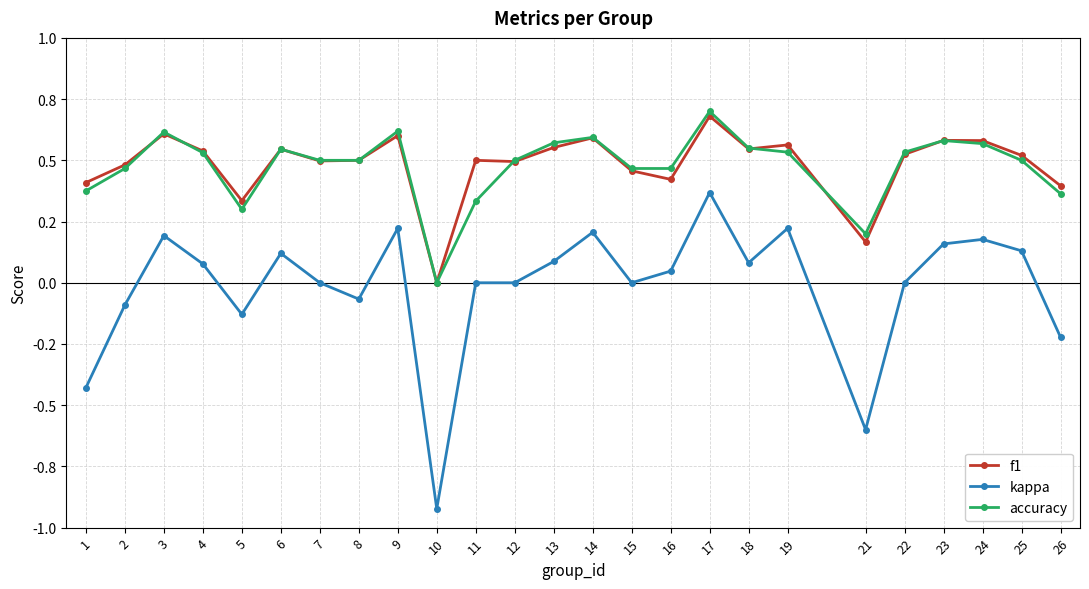

At which label does accuracy reach its peak?

17